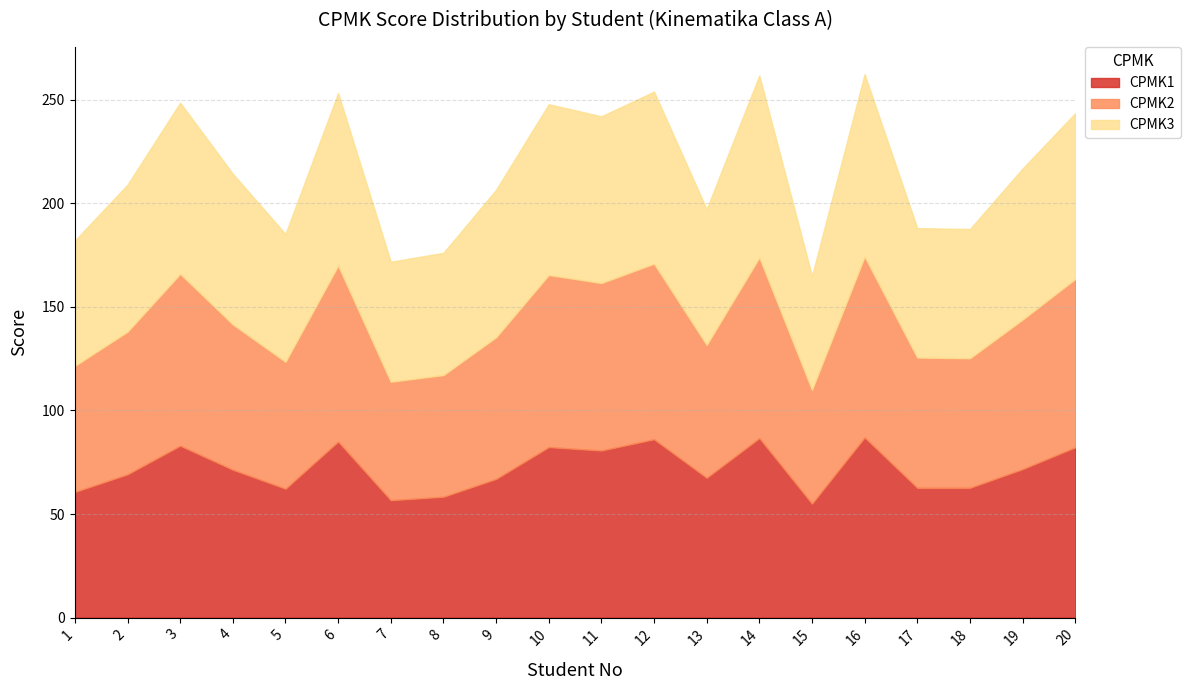

What is the spread (max minus min) of values at 11?

0.4